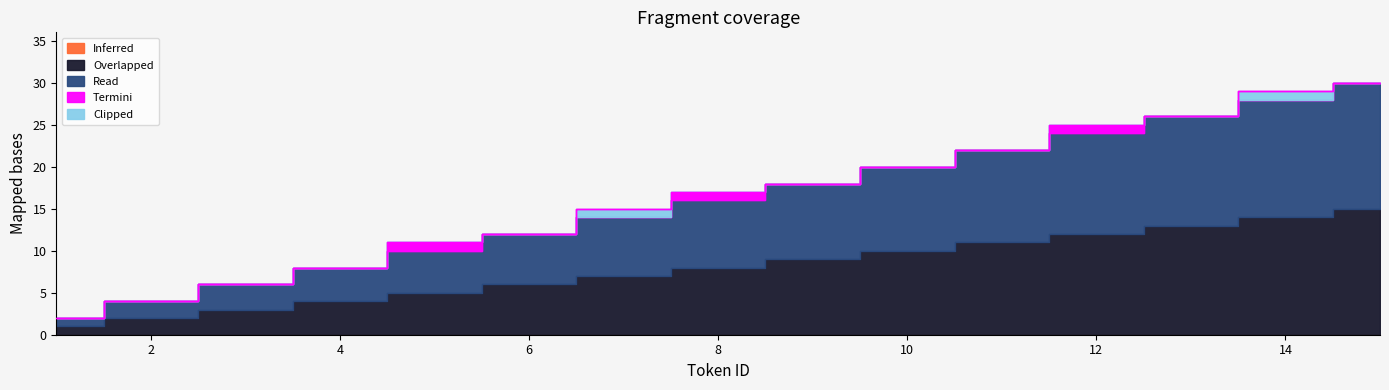

At which category is the sum across all series the highest?

15